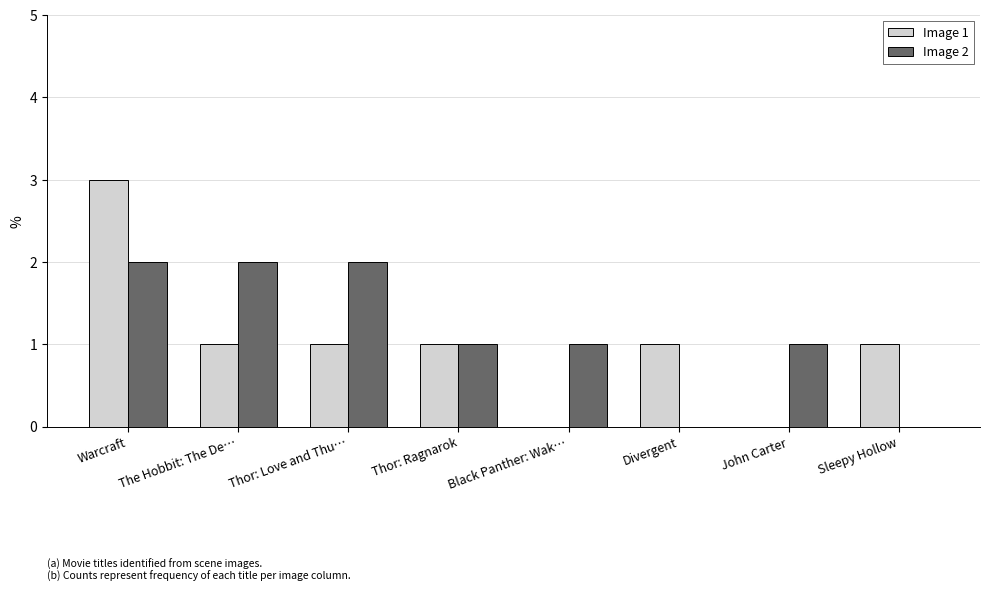

Which series changed the most between Thor: Ragnarok and John Carter?

Image 1